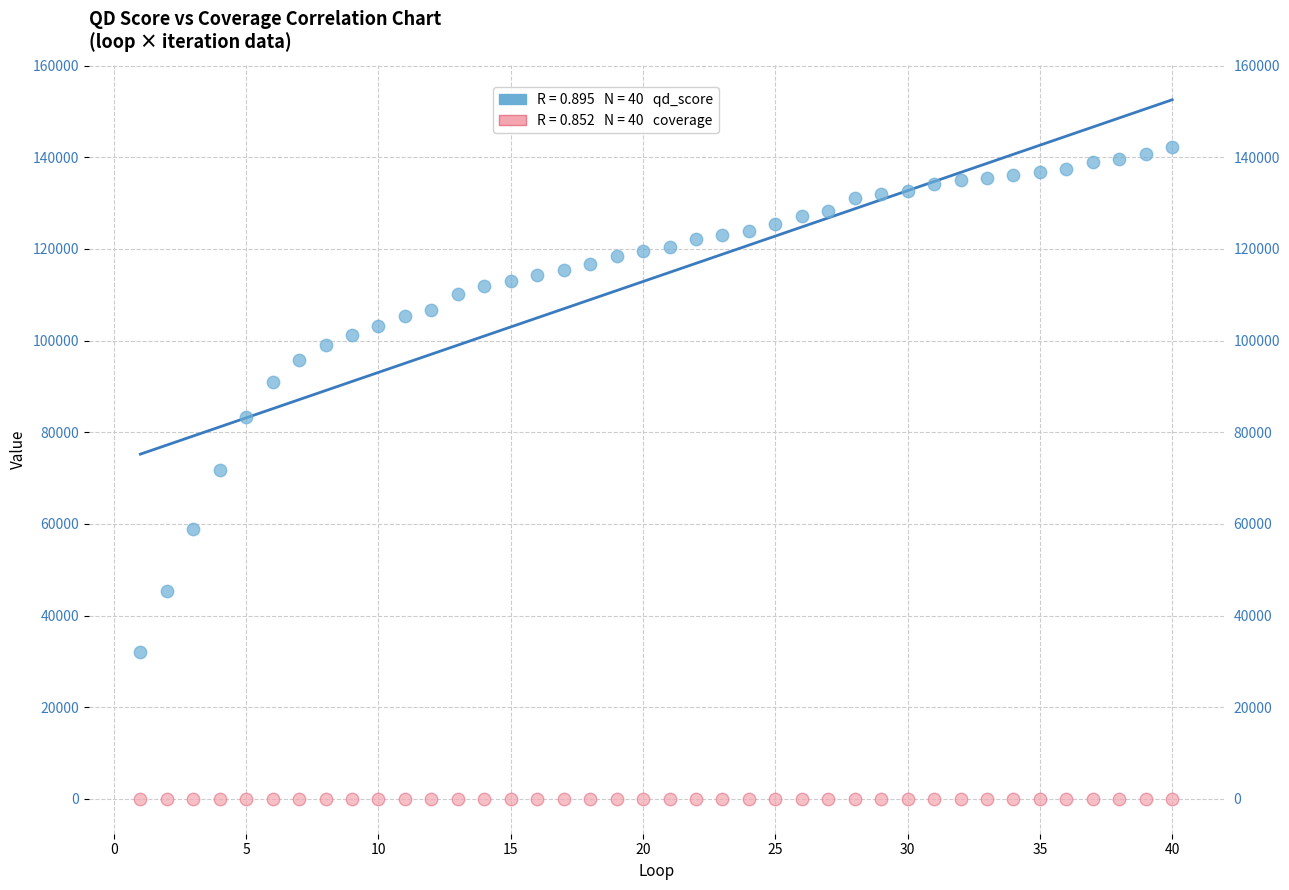

Across all data points, what is the range of Y values (max minus min)?

142181.1